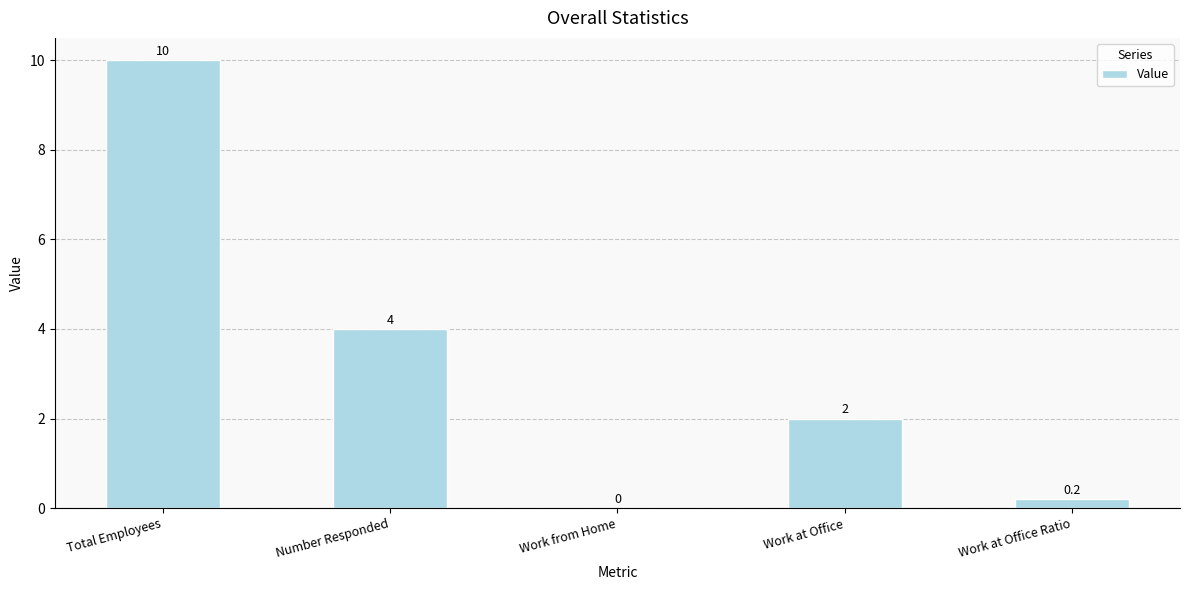

Is it true that the value at Work at Office is 3.2?

False